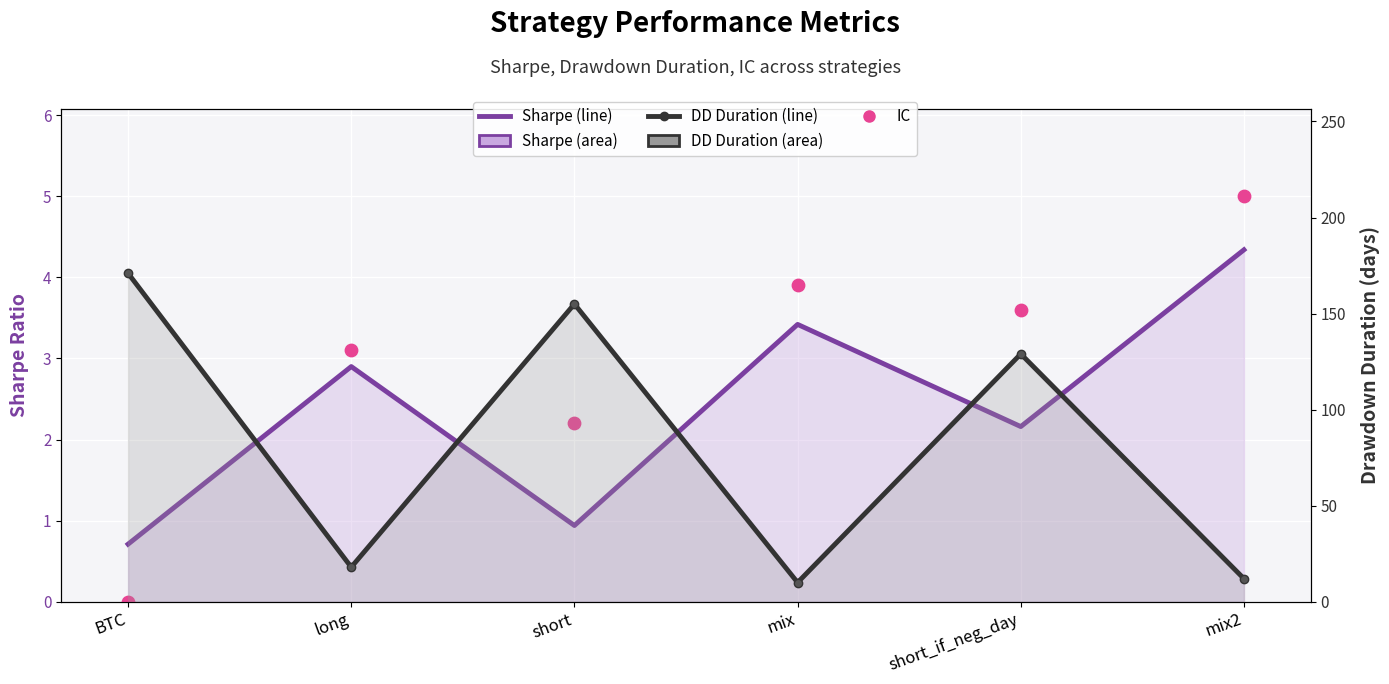

Is the value of dd_time at mix greater than the value of sharpe at short?

Yes